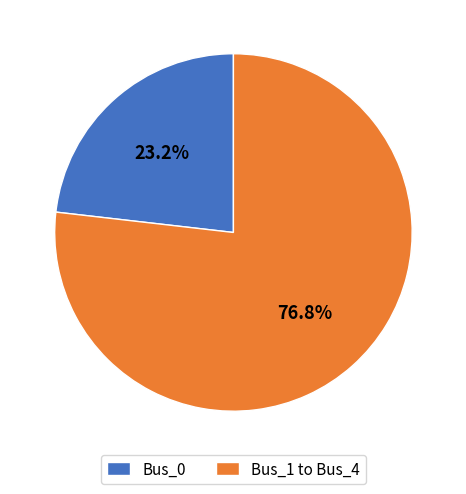

Between Bus_1 to Bus_4 and Bus_0, which is larger?

Bus_1 to Bus_4